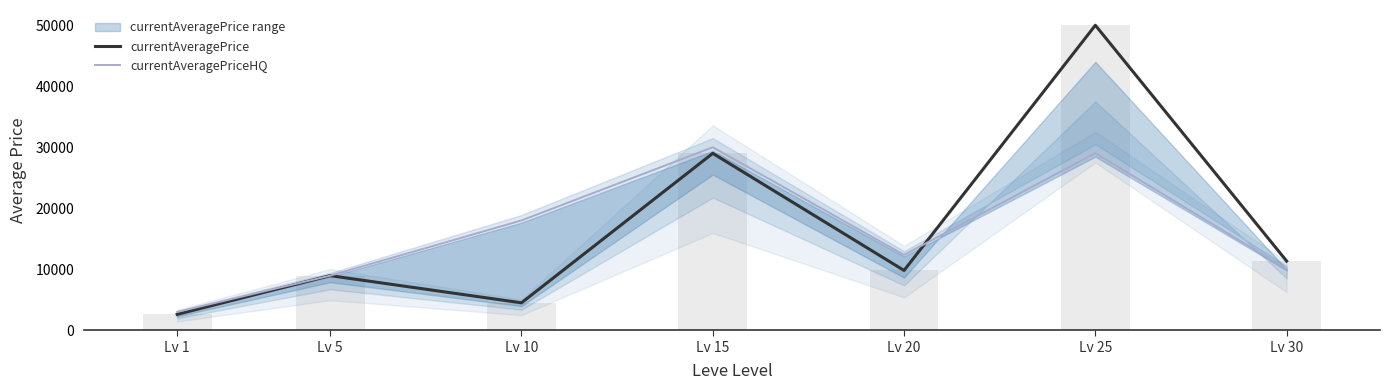

At how many categories does at least one series exceed 36921?

1